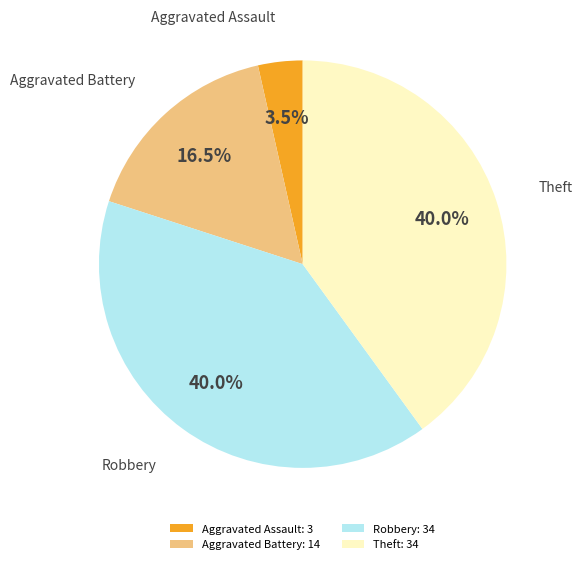

True or false: Aggravated Assault accounts for 17% of the total.

False